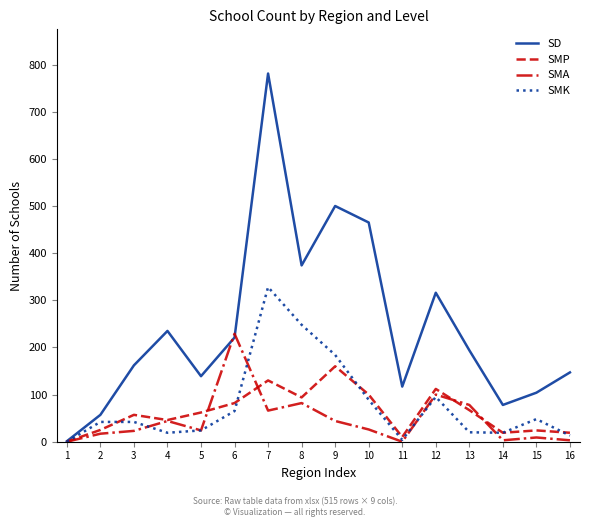

What is the greatest value displayed?

781